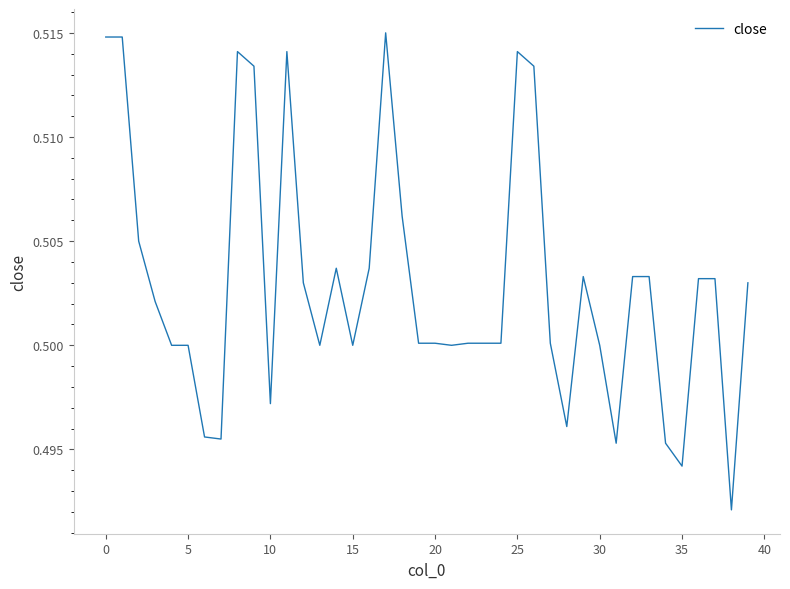

Is this an area chart (filled region under the line)?

No